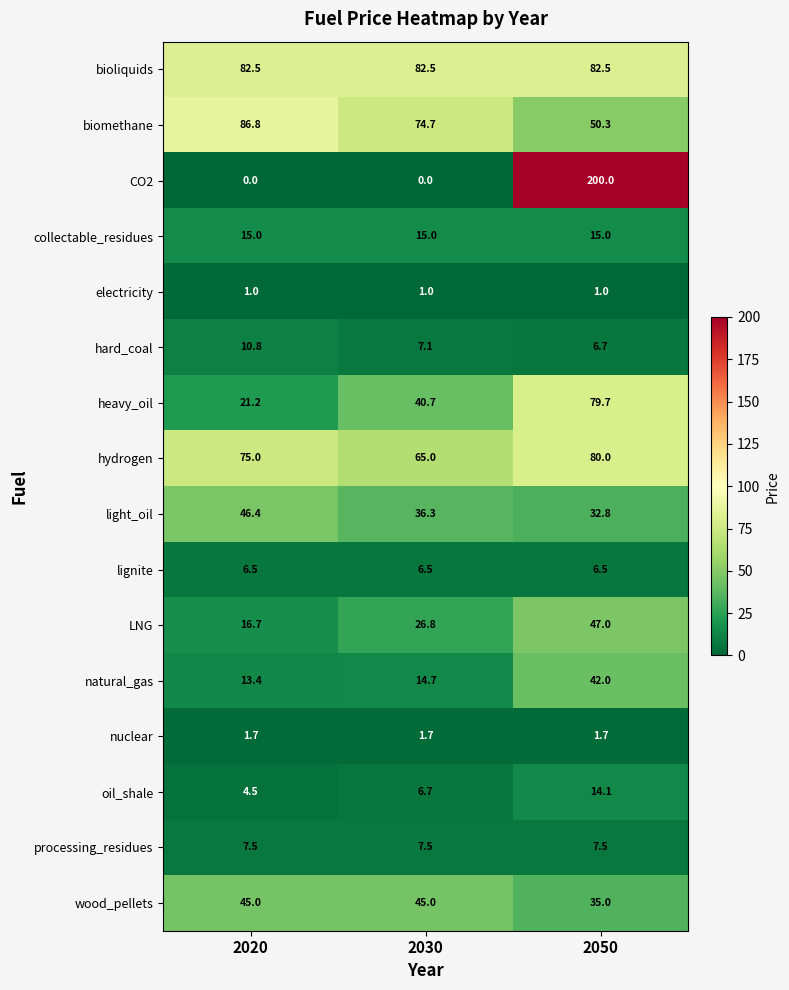

How many categories are shown in the chart?

3